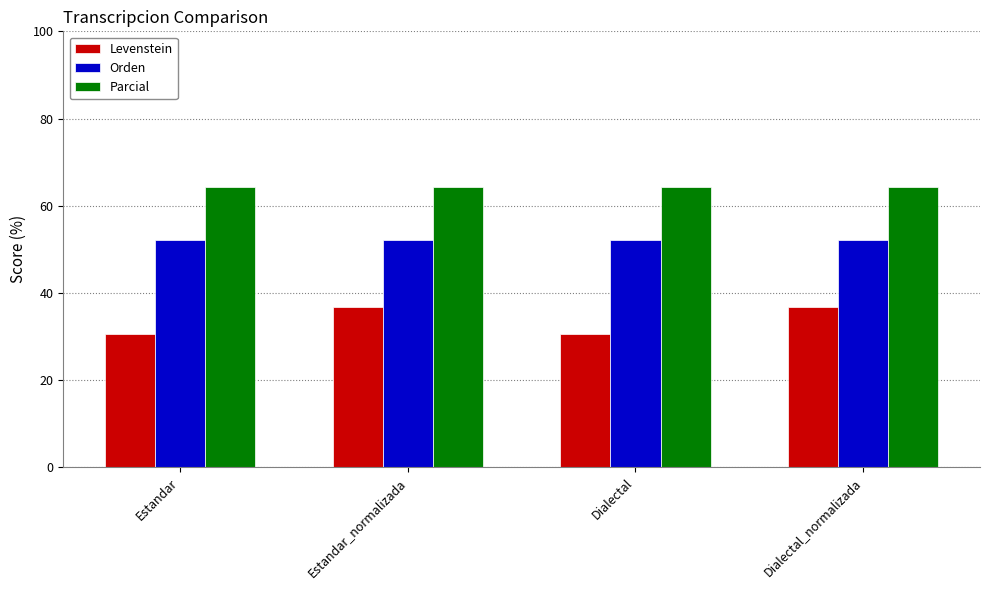

What is the approximate value of Orden at Estandar?

52.1